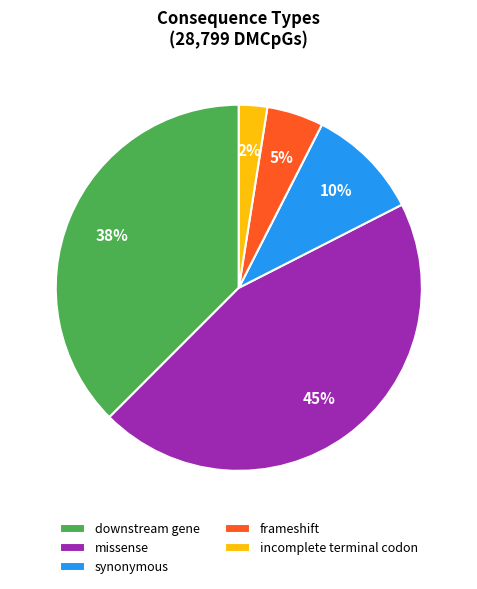

Does any single category account for the majority?

No